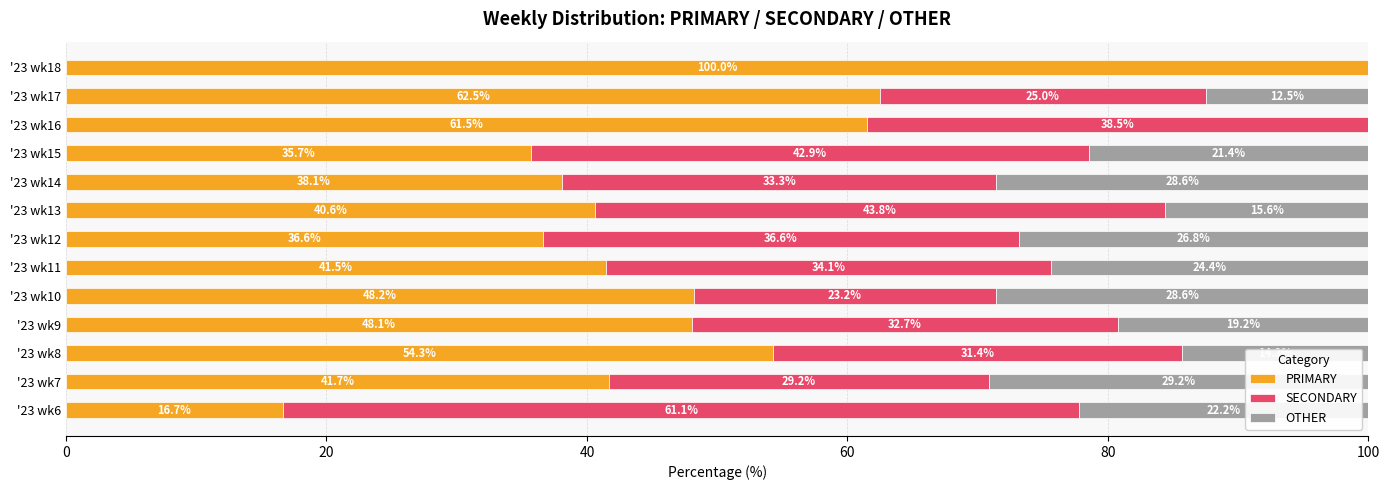

Read the PRIMARY value at '23 wk16.

61.5